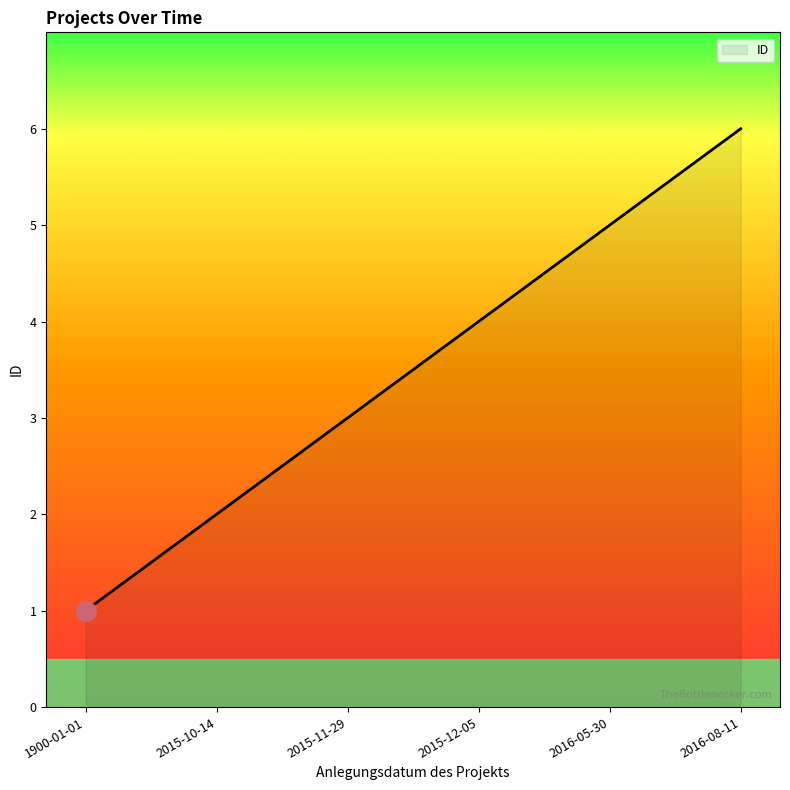

What position from the right is 2015-10-14?

5